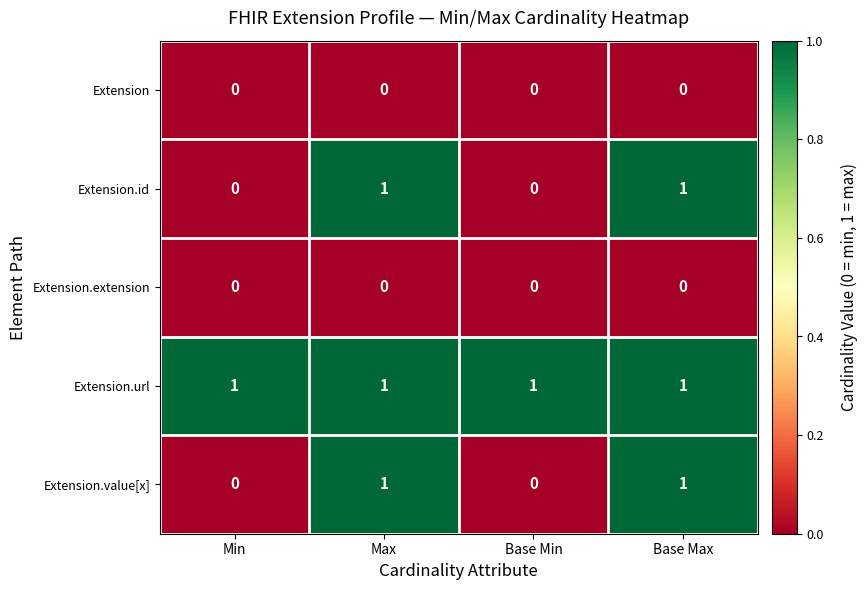

At how many categories does at least one series exceed 0?

4